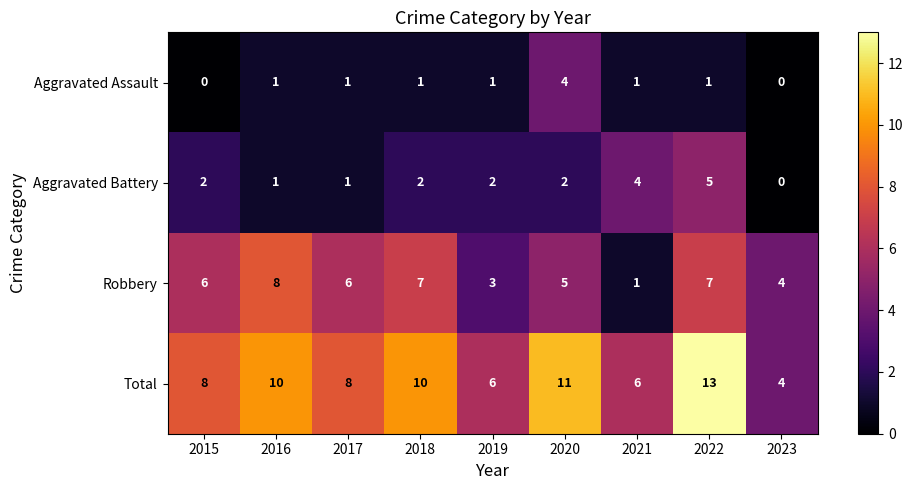

At how many categories does at least one series exceed 5?

8